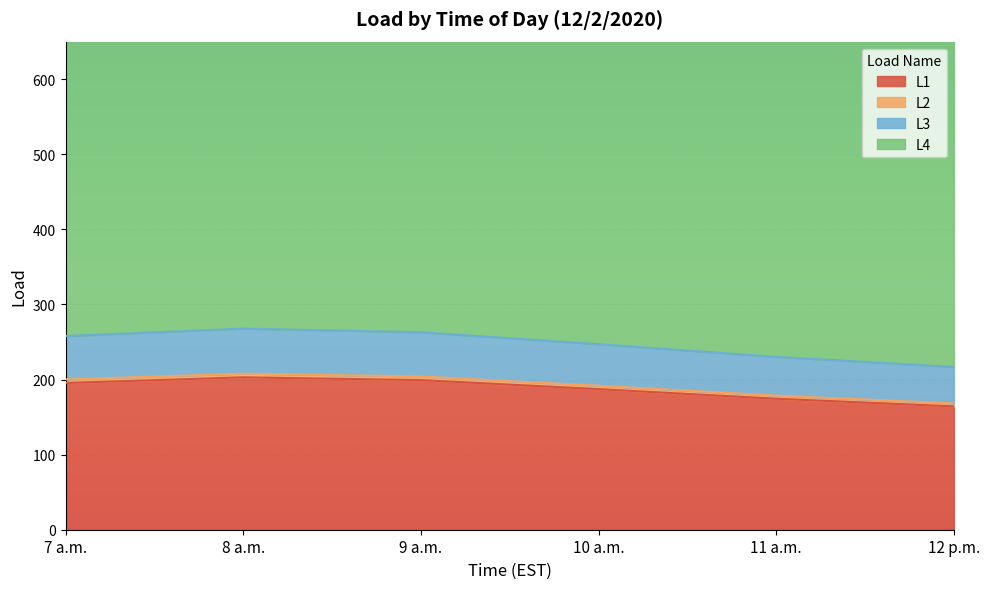

What is the minimum value for L1?

164.2